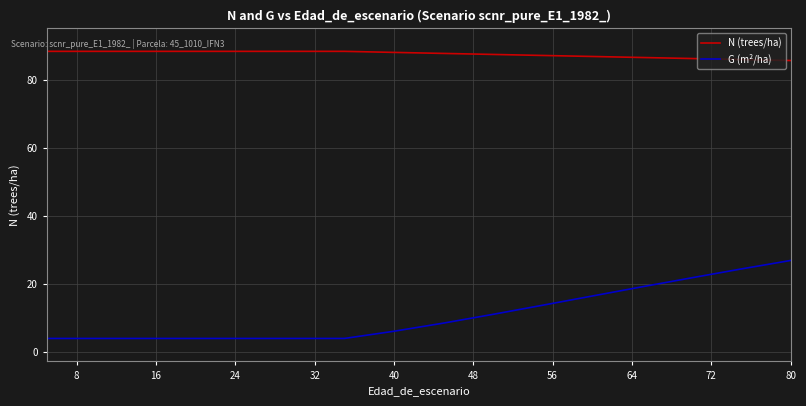

Count the number of data series in this chart.

2